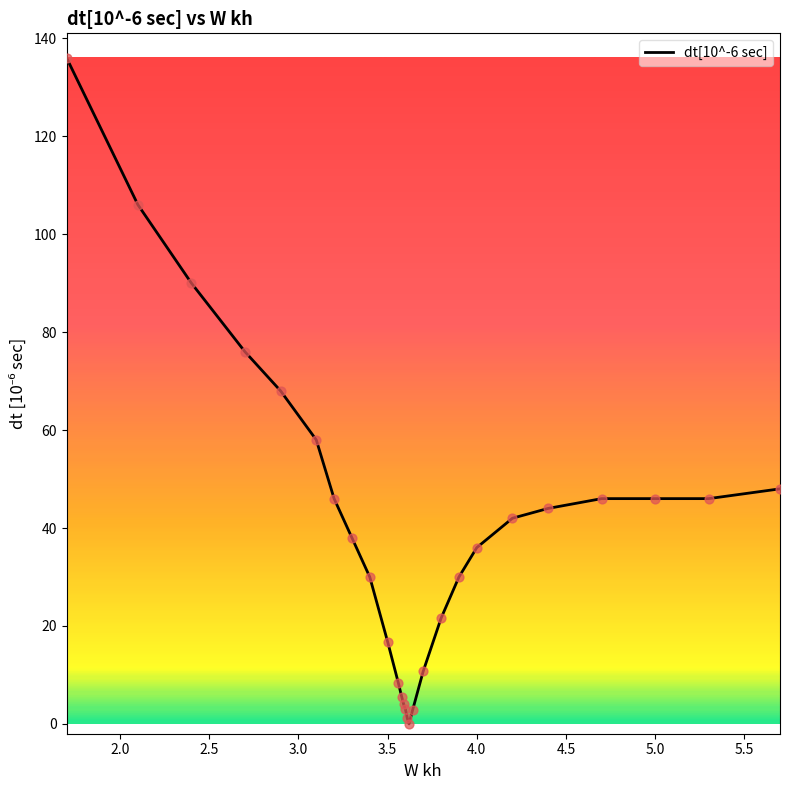

What is the difference between the maximum and minimum values?

136.0